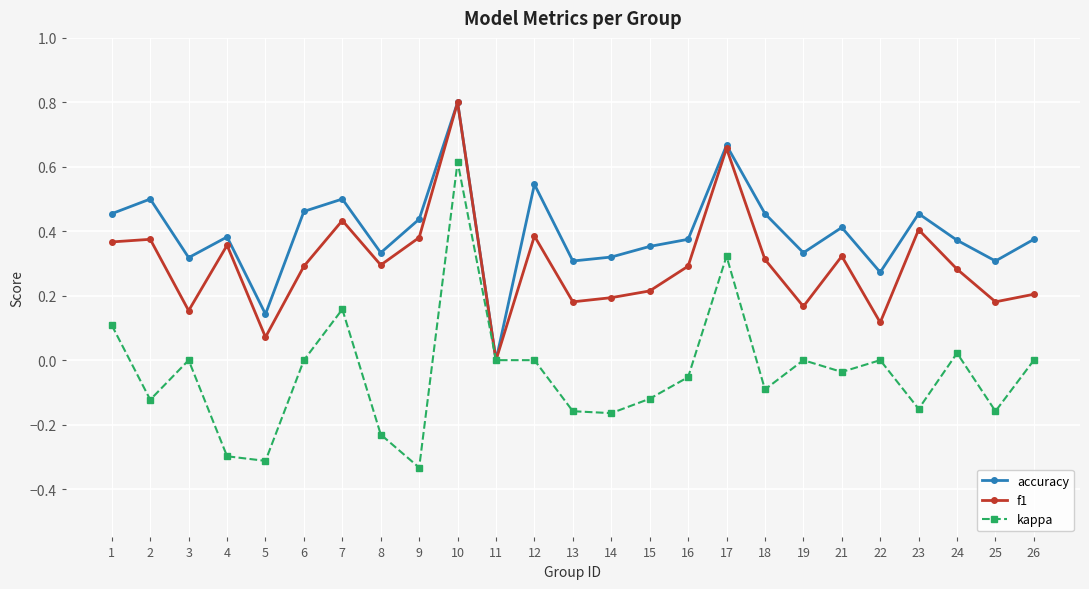

True or false: accuracy has a value of 0.3 at 19.

True